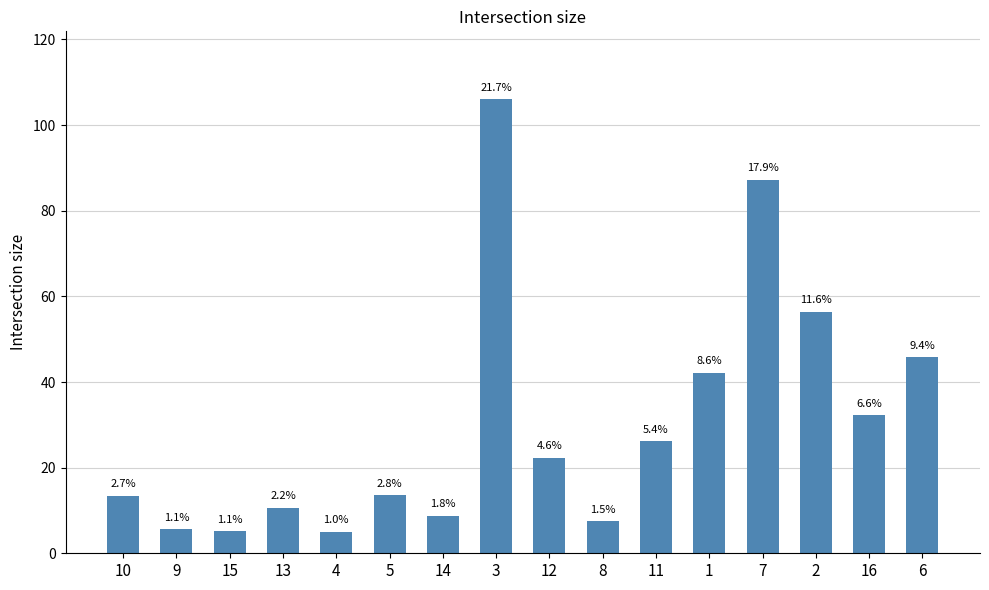

What position from the right is 12?

8